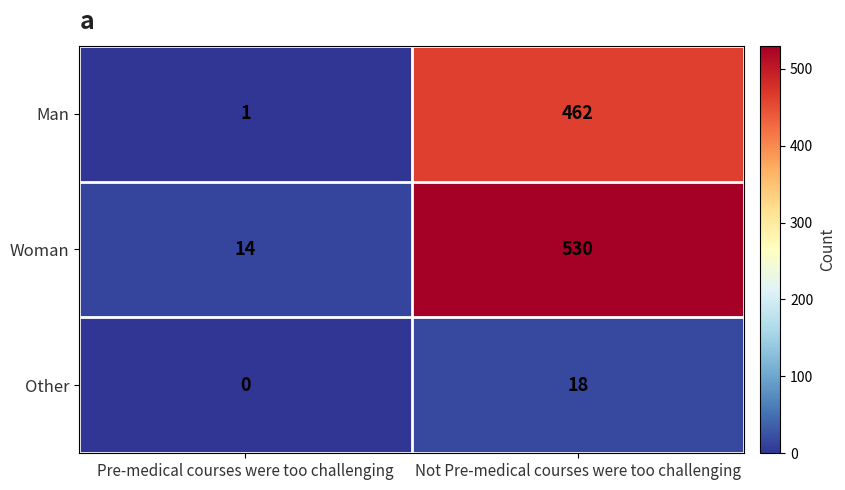

List the series in order of their peak value, highest first.

Woman, Man, Other